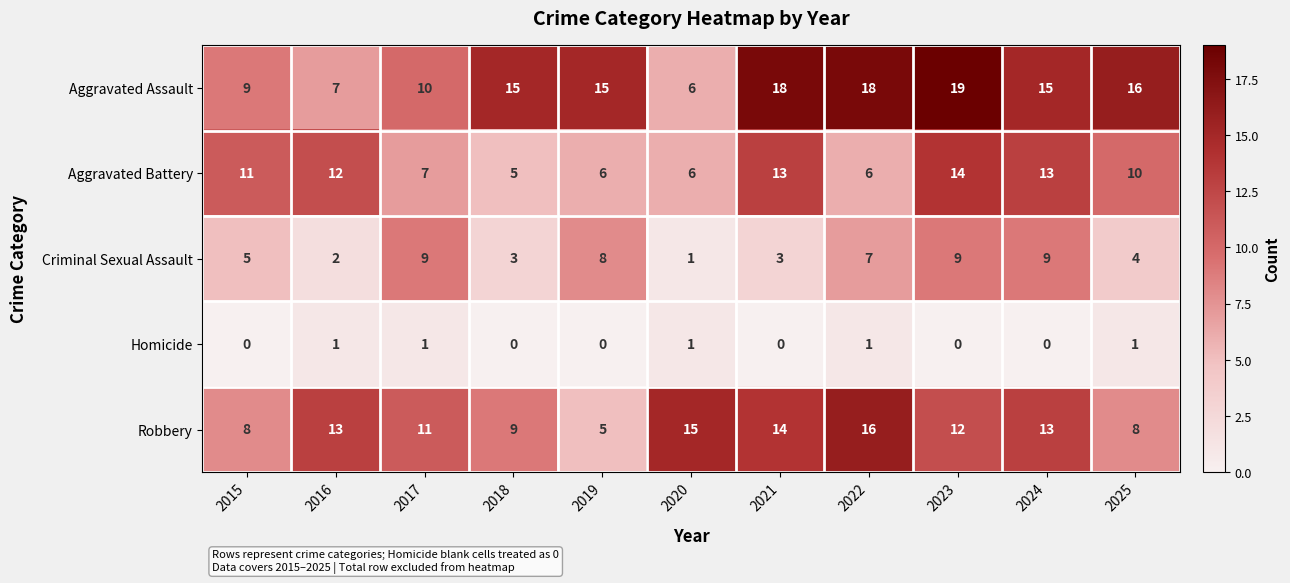

Which category has the highest value in the Aggravated Battery series?

2023